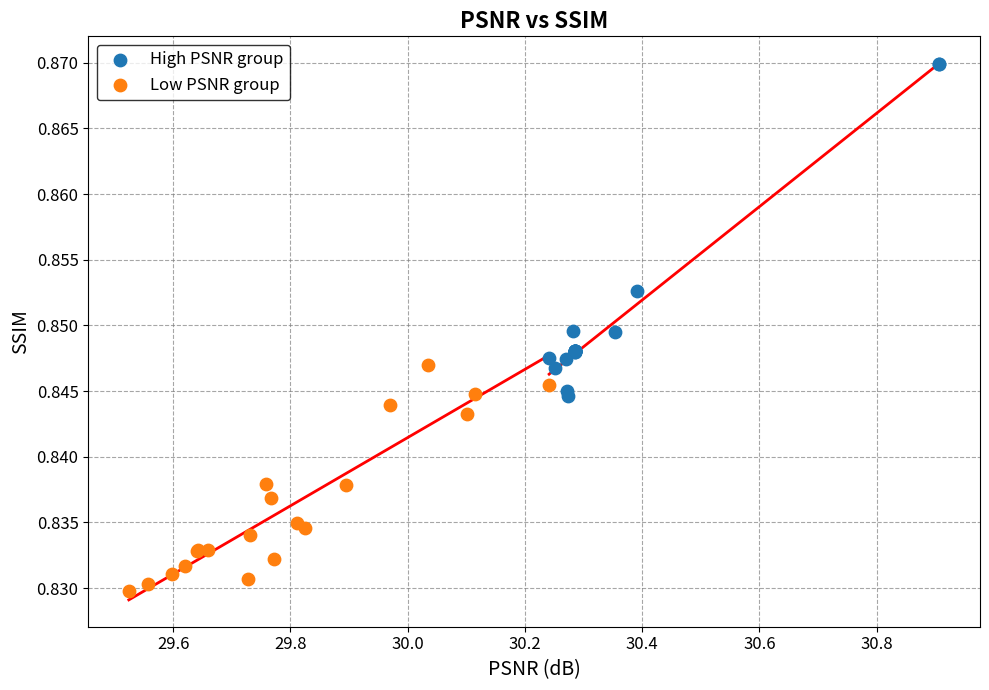

Which series has the largest Y range (max minus min)?

High PSNR group